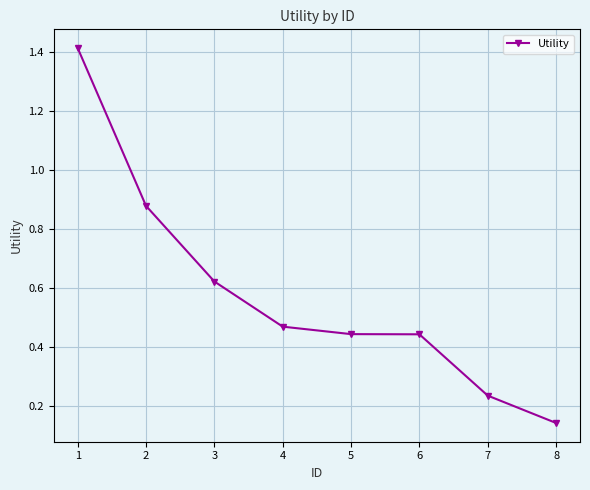

What is the change in value from 1 to 3?

-0.8